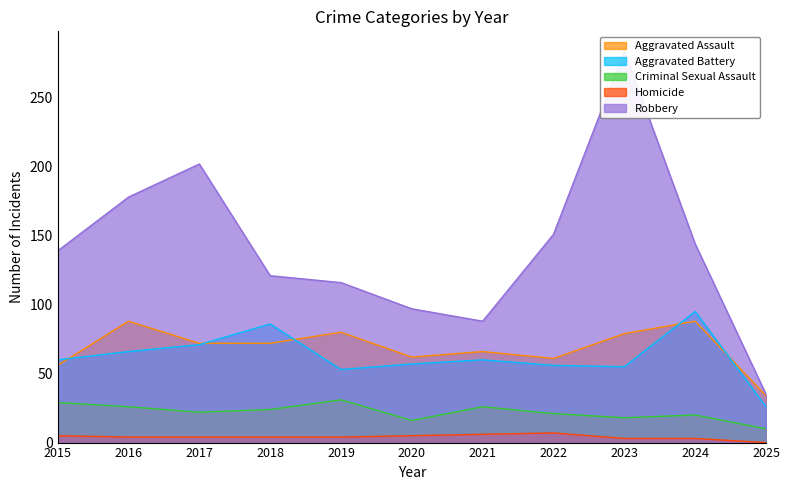

What is the value of the Homicide point at the 1st from the left?

5